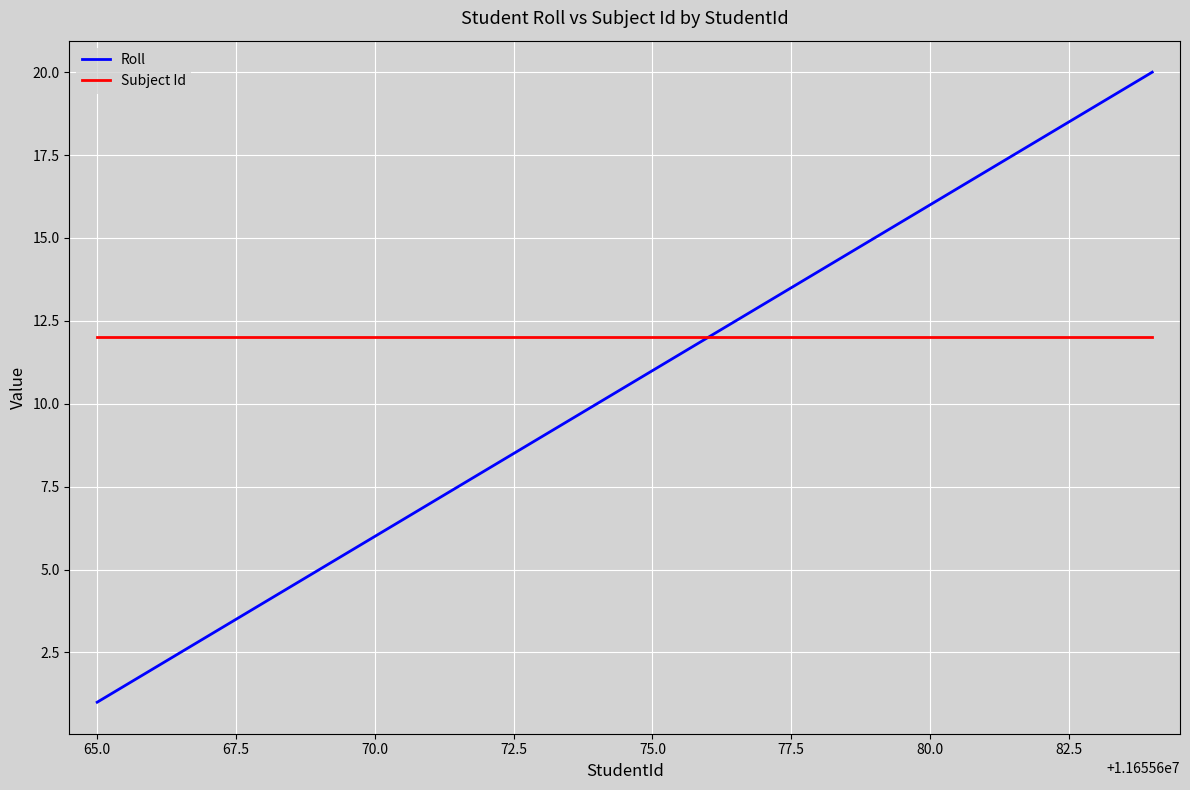

List the series in order of their peak value, highest first.

Roll, Subject Id